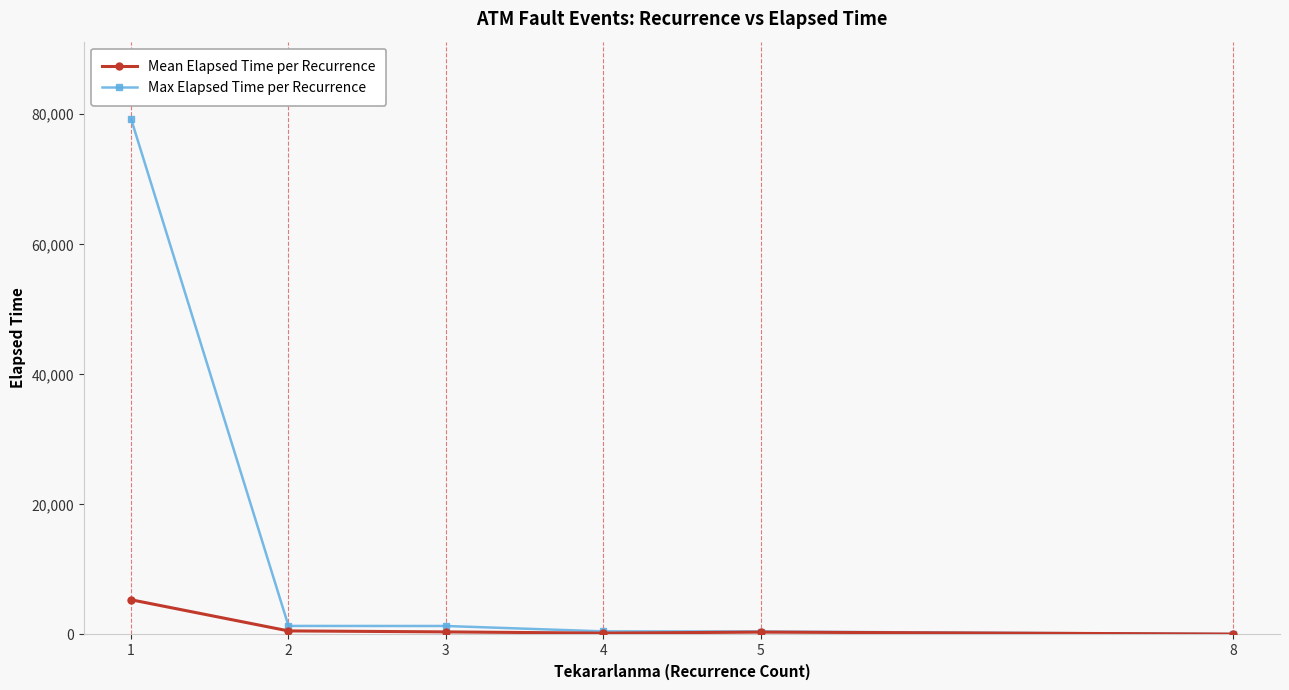

What is the sum of the Mean Elapsed Time per Recurrence values at 3 and 4?

609.2